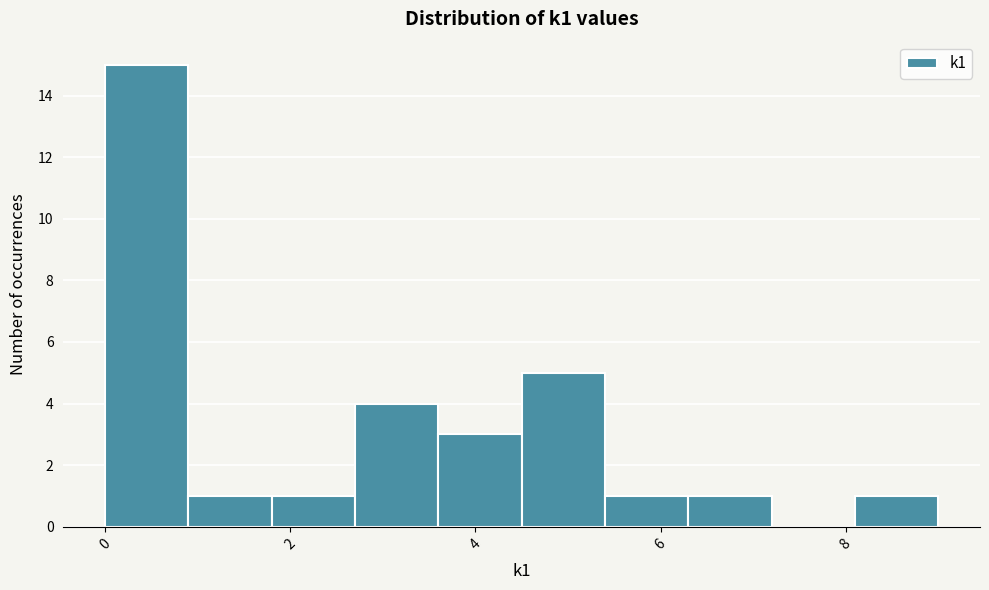

Reading left to right, list every bar in this chart as the range it spans on the x-axis followed by its height. Neither the bar edges nor the heights are printed on the chart, so give them approximately, as read against the axes.

0.0 to 0.9: 15
0.9 to 1.8: 1
1.8 to 2.7: 1
2.7 to 3.6: 4
3.6 to 4.5: 3
4.5 to 5.4: 5
5.4 to 6.3: 1
6.3 to 7.2: 1
7.2 to 8.1: 0
8.1 to 9.0: 1